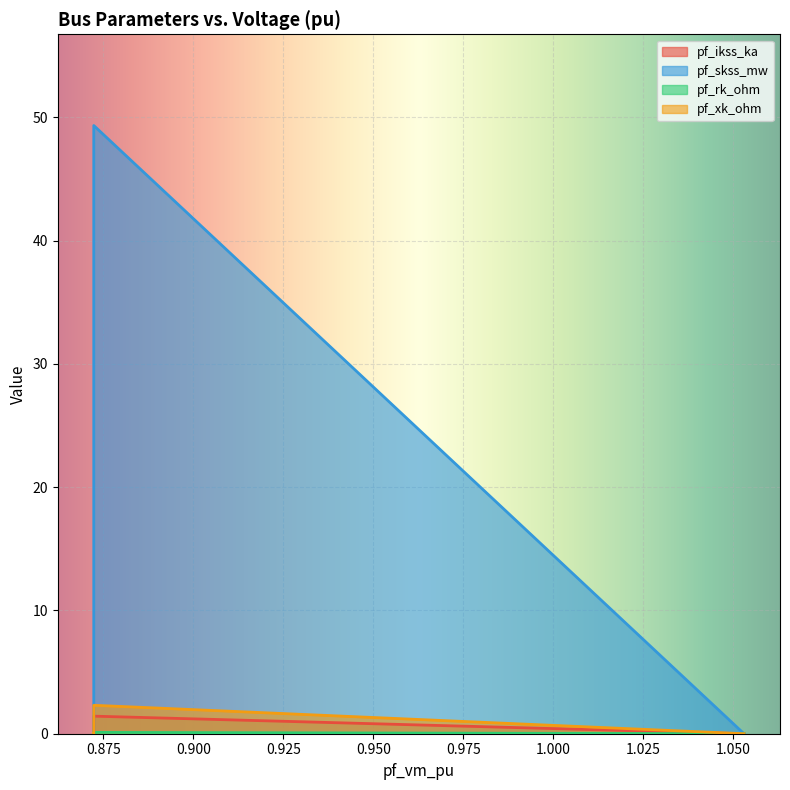

What are all the series names shown in the legend?

pf_ikss_ka, pf_skss_mw, pf_rk_ohm, pf_xk_ohm